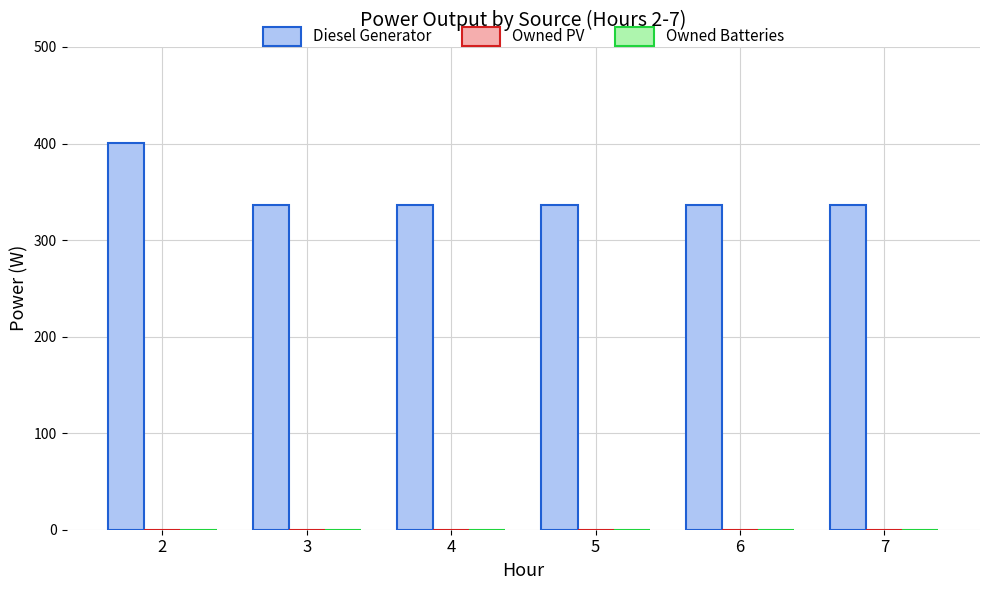

Approximately how many times larger is the value at 6 compared to 5?

1.0